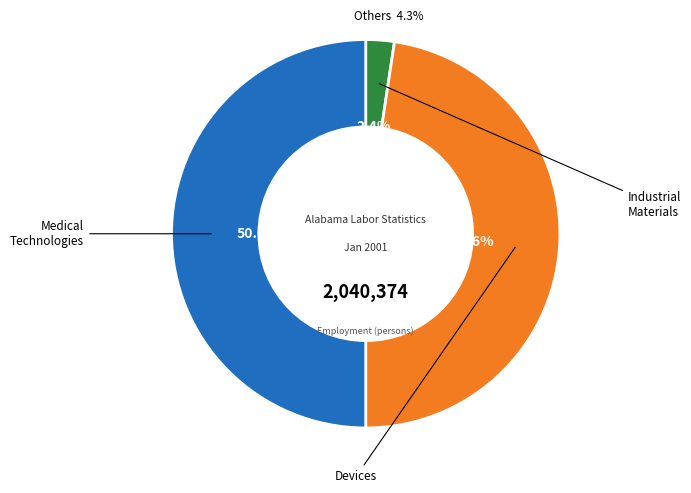

Is it true that labor force participation rate is 6% of the pie?

False